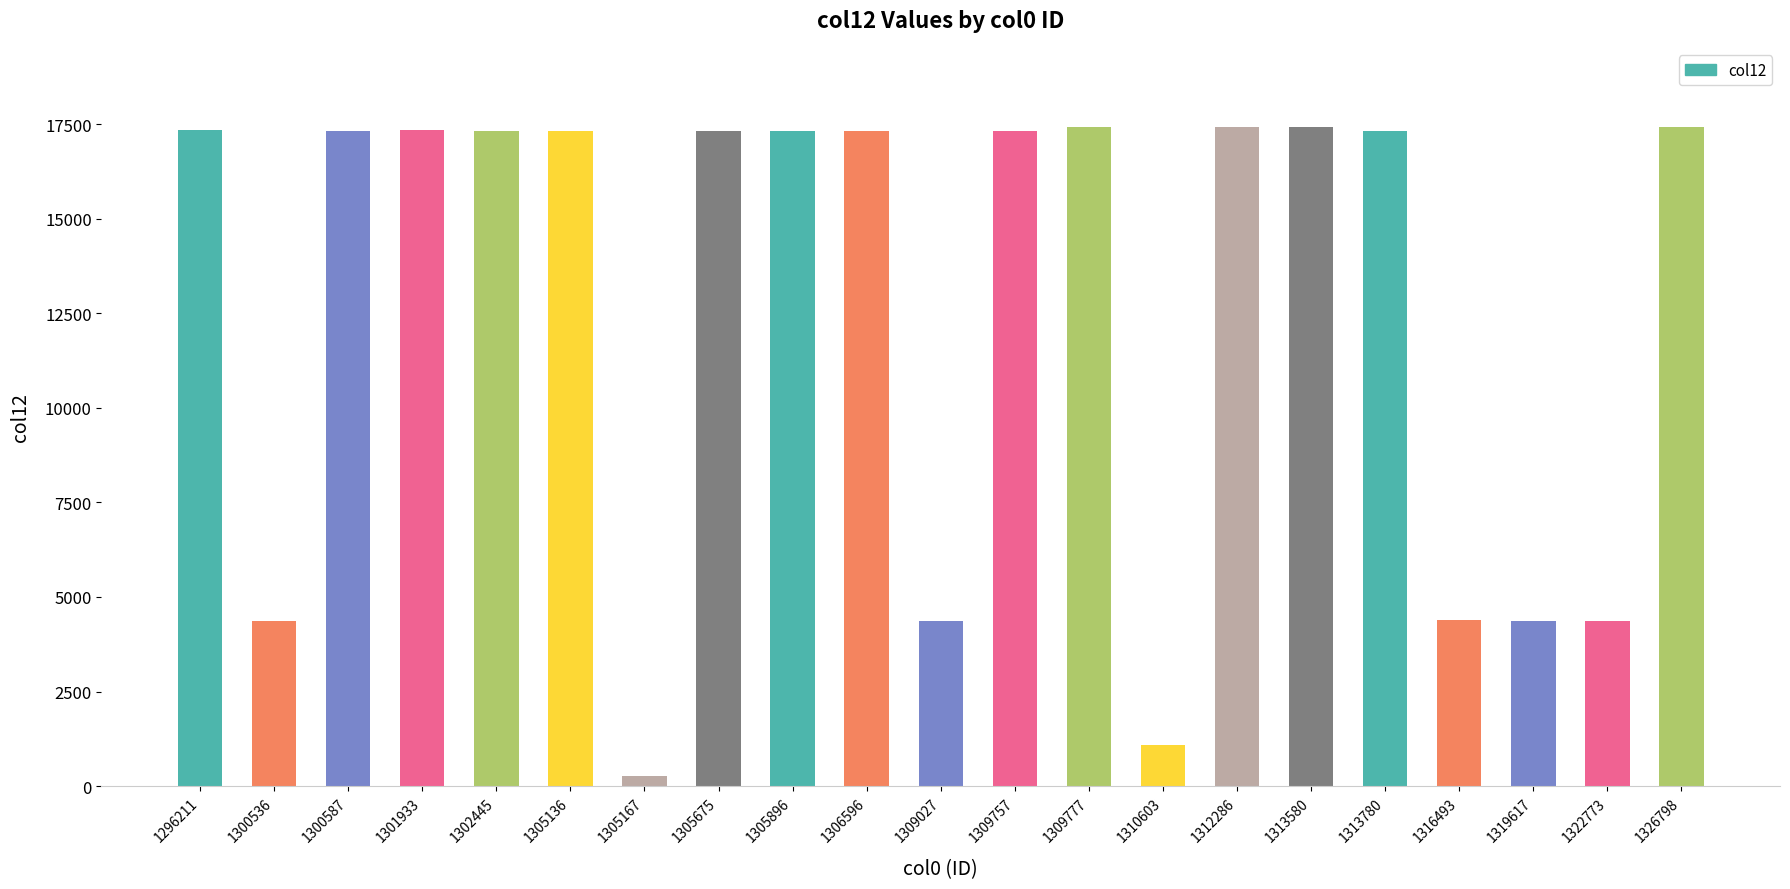

What is the sum of all values?

266154